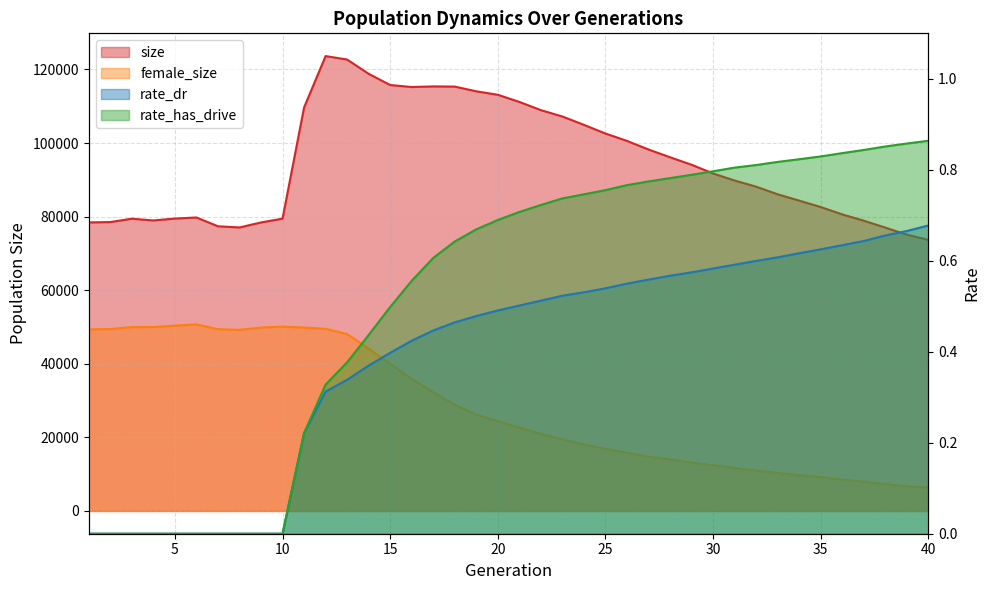

True or false: female_size and size intersect in this chart.

False